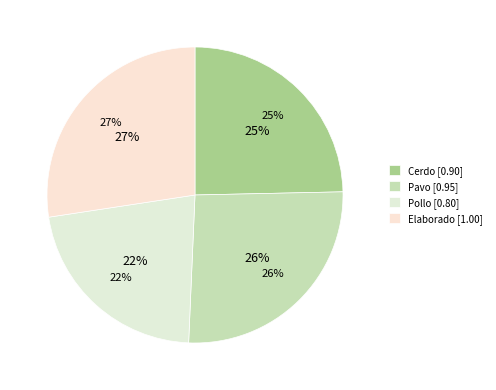

Rank the categories by value from lowest to highest.

Pollo, Cerdo, Pavo, Elaborado